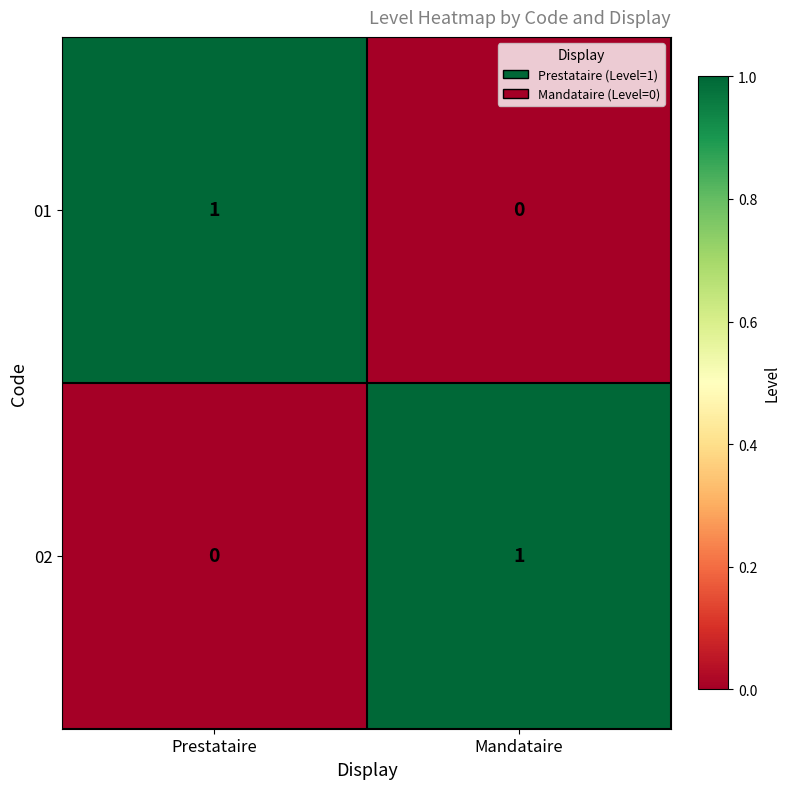

The value of 01 at Mandataire is 0. True or false?

True